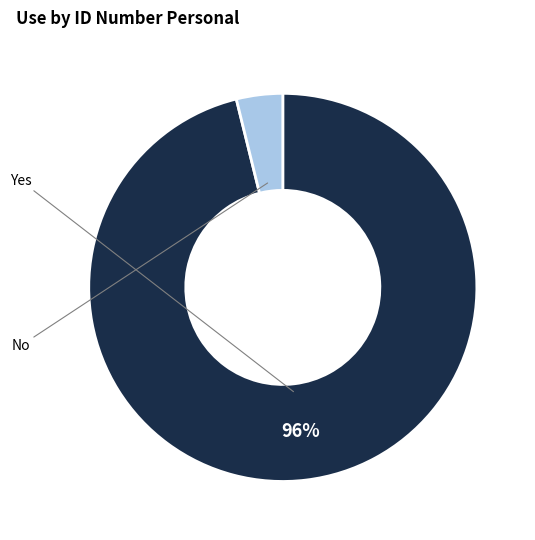

To the nearest percent, what is the average slice percentage?

50%